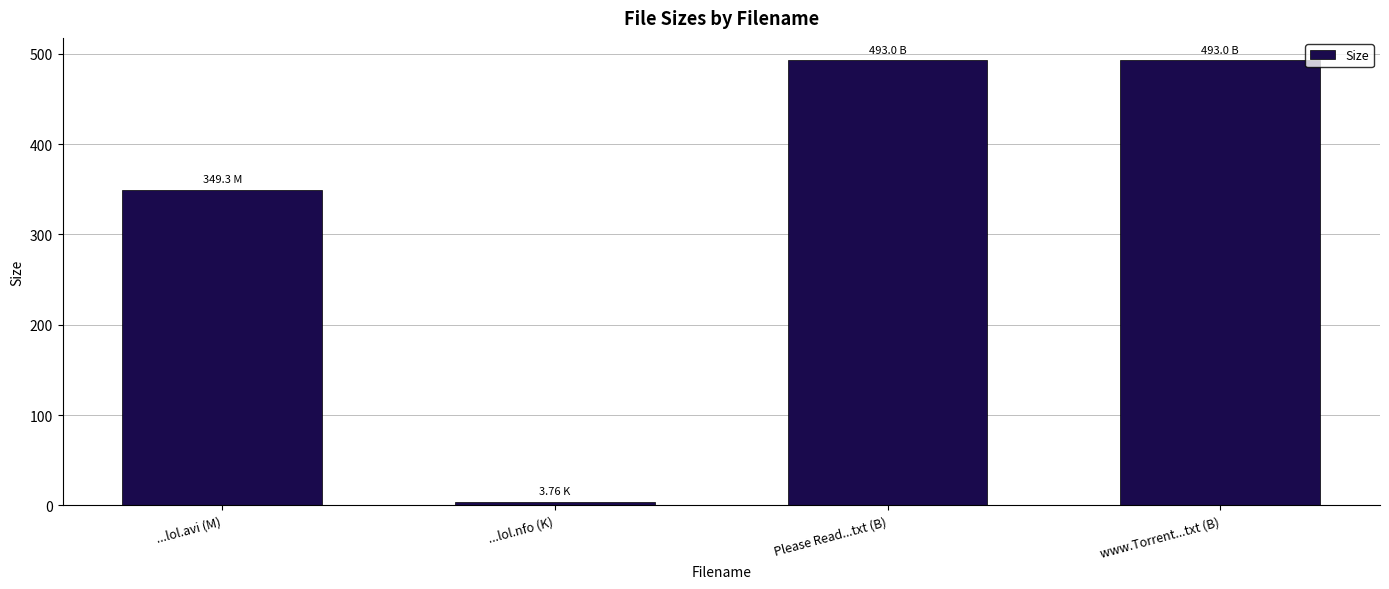

What is the difference between the values at ...lol.nfo (K) and ...lol.avi (M)?

345.5